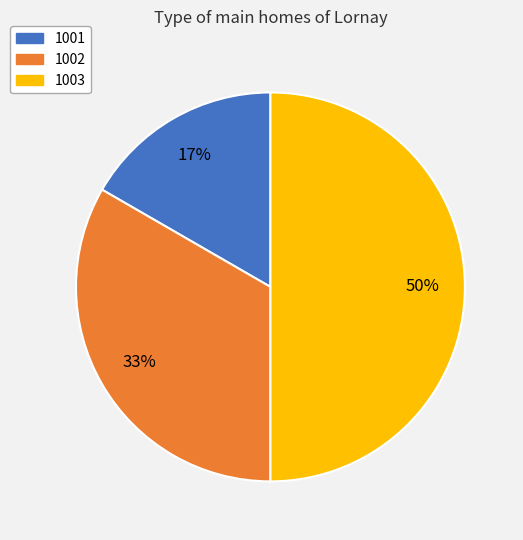

To the nearest percent, what is the combined percentage of 1002 and 1001?

50%